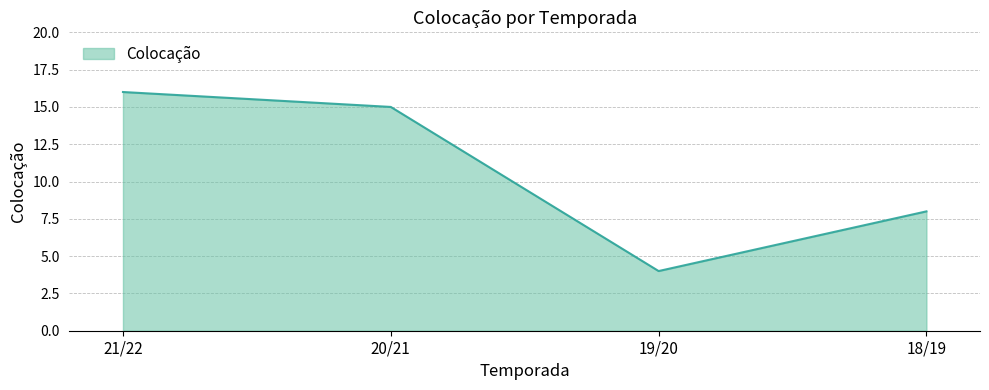

Reading right to left, extract all data points from this chart.

8	4	15	16